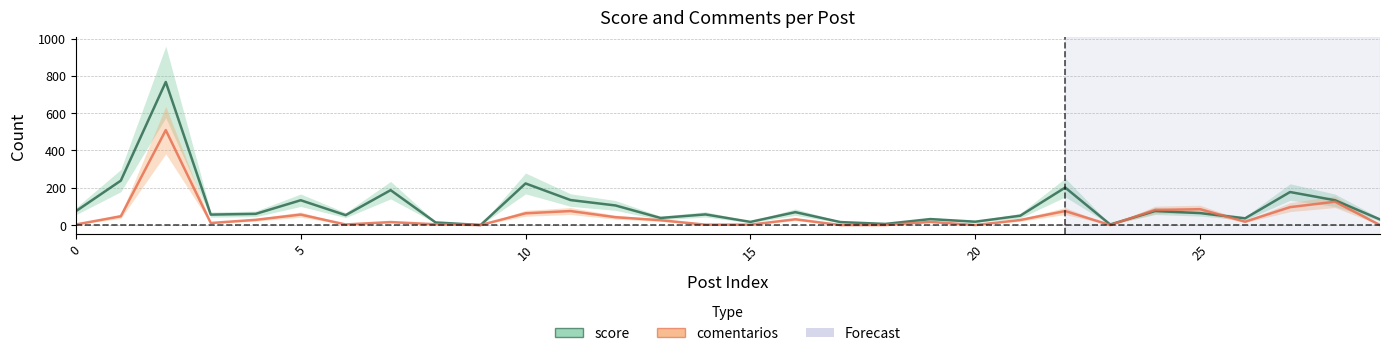

Rank the series at 20 from highest to lowest value.

score, comentarios